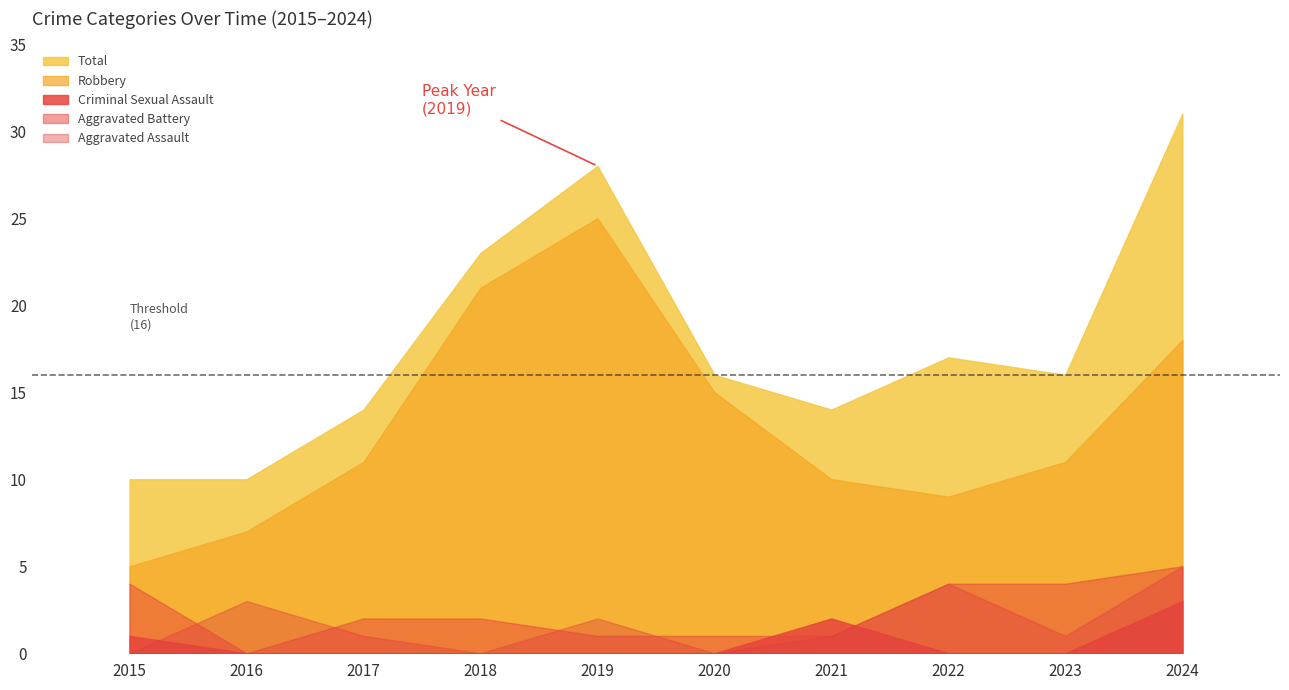

What is the highest value of the Criminal Sexual Assault series?

3